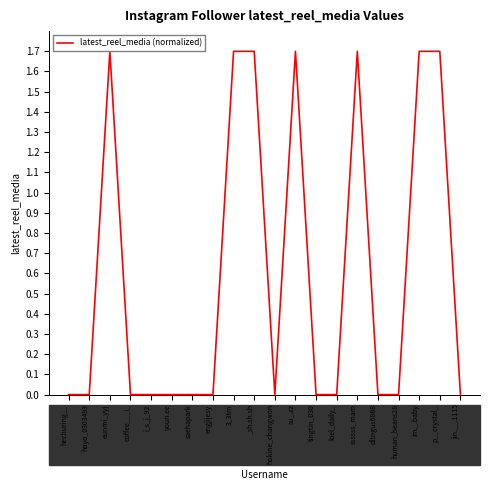

What is the sum of the values at i_s_j_92 and p__crystal_?

1.7